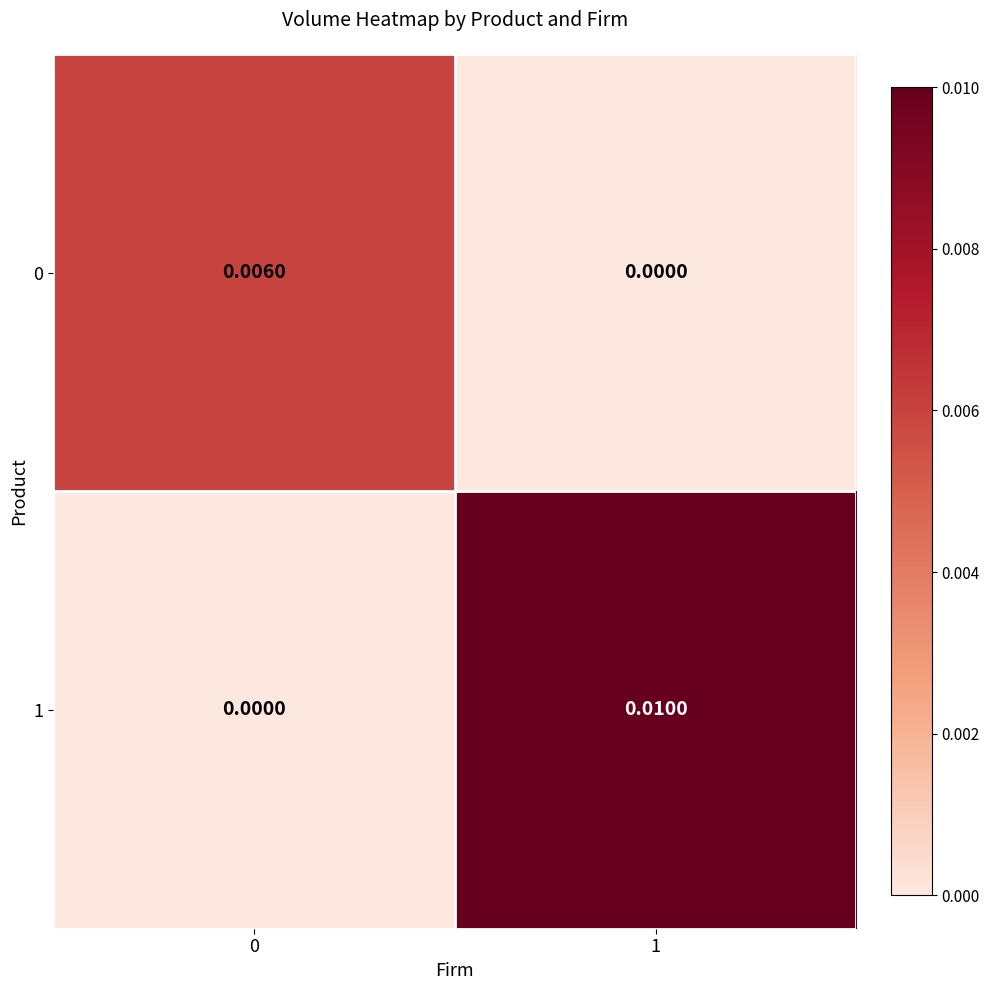

At 1, list the series in order from smallest to largest.

0, 1